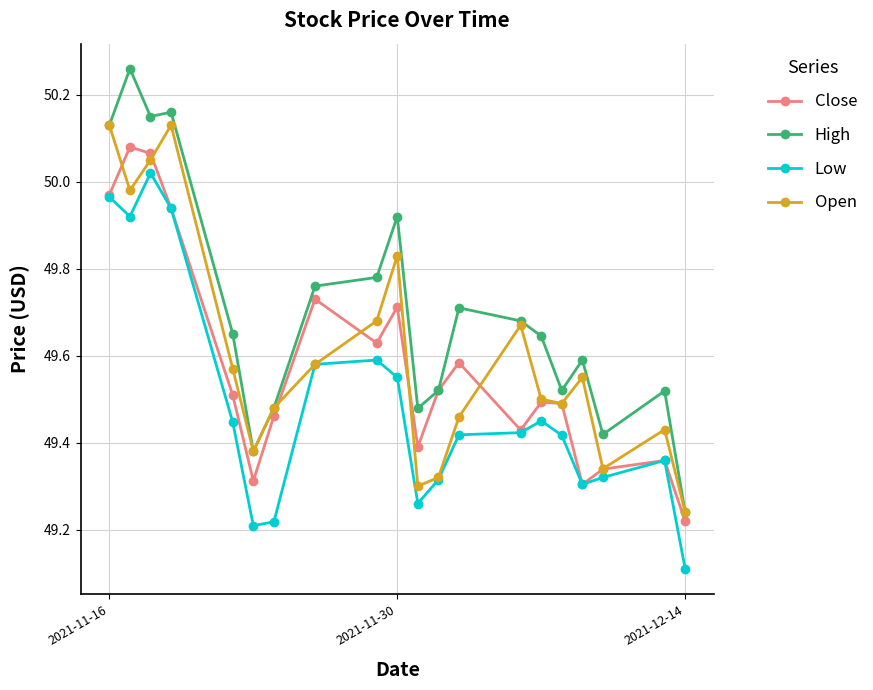

What is the lowest value of the Low series?

49.1